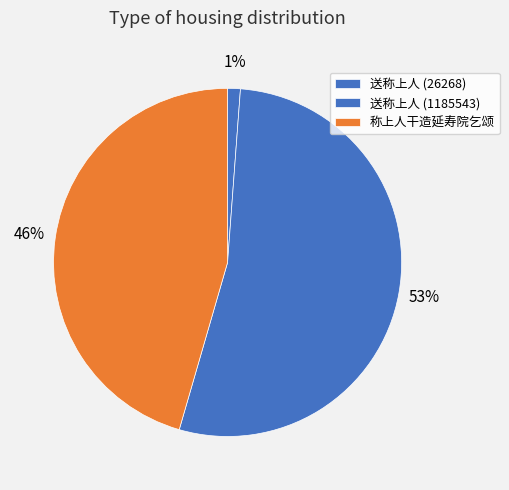

To the nearest percent, what is the average slice percentage?

33%